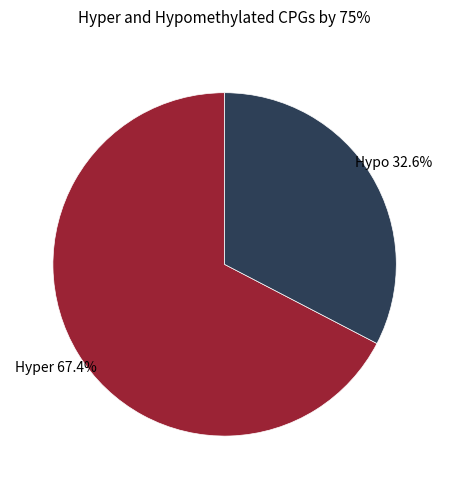

Does any single category account for the majority?

Yes